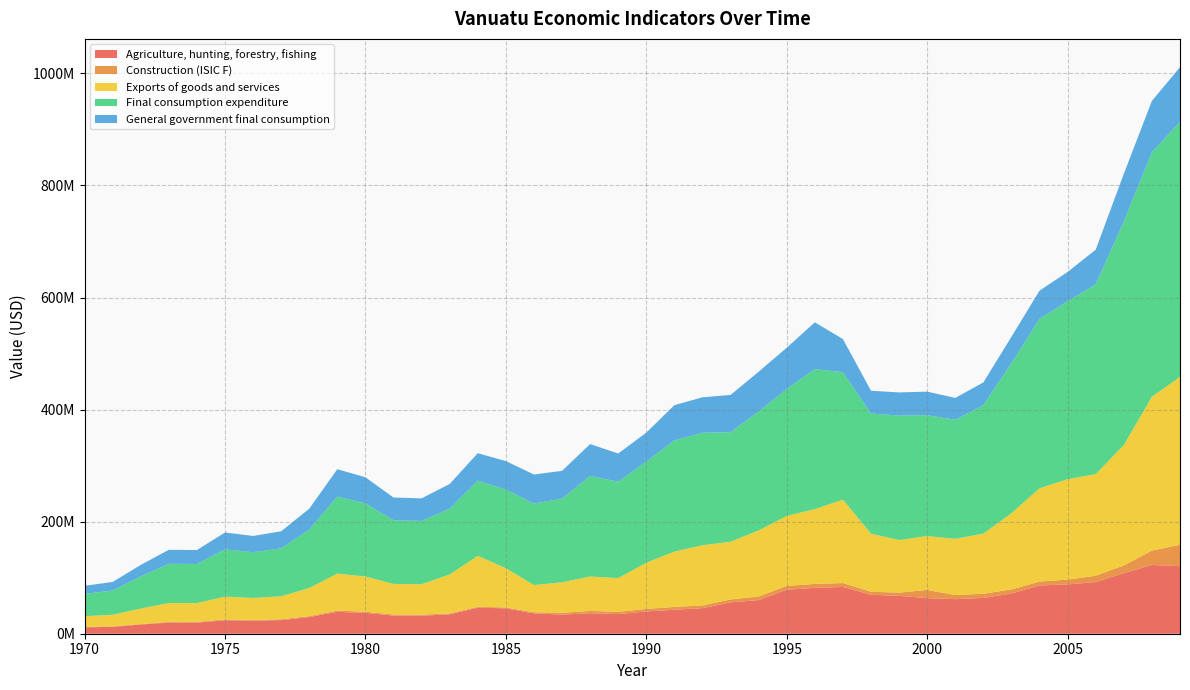

Reading right to left, list all the values displayed in this chart.

Agriculture, hunting, forestry, fishing: 2009=120553678	2008=122762148	2007=108231849	2006=92199233	2005=87975895	2004=86134717	2003=71790325	2002=63816394	2001=61653477	2000=63458331	1999=67647248	1998=69537814	1997=83486667	1996=81758427	1995=78617591	1994=60037916	1993=55973292	1992=45697286	1991=42776767	1990=39808303	1989=35000978	1988=36539732	1987=34119899	1986=36277969	1985=45311137	1984=46435724	1983=34681520	1982=32164914	1981=32364876	1980=37173566	1979=39085563	1978=29700862	1977=24337507	1976=23232203	1975=24053121	1974=19882532	1973=19938693	1972=16344571	1971=12300429	1970=11384922
Construction (ISIC F): 2009=38204686	2008=25637947	2007=13725442	2006=11315895	2005=8576986	2004=6968423	2003=7267420	2002=7485288	2001=7410510	2000=14660939	1999=5718942	1998=5379501	1997=6985446	1996=7101457	1995=6740893	1994=6453472	1993=5146887	1992=4779538	1991=5055217	1990=4428233	1989=4086591	1988=4127894	1987=3179477	1986=2105168	1985=1585450	1984=1638441	1983=1530174	1982=1886809	1981=1898538	1980=2180618	1979=2292777	1978=1742266	1977=1427649	1976=1362812	1975=1410967	1974=1166318	1973=1169613	1972=958780	1971=721549	1970=667845
Exports of goods and services: 2009=299604181	2008=274566821	2007=214755339	2006=181334498	2005=179247111	2004=166437070	2003=136092261	2002=107450738	2001=100251644	2000=96230280	1999=93794292	1998=103592947	1997=148744204	1996=133543174	1995=124936046	1994=117879731	1993=103064058	1992=107419476	1991=98831349	1990=82488473	1989=60227103	1988=61356700	1987=54472863	1986=48438084	1985=70114726	1984=90931053	1983=69466990	1982=54316319	1981=54653990	1980=62774340	1979=66003096	1978=50155317	1977=41098315	1976=39231808	1975=40618077	1974=33575278	1973=33670116	1972=27600786	1971=20771515	1970=19225515
Final consumption expenditure: 2009=455270944	2008=436397727	2007=398955461	2006=338762814	2005=317531561	2004=302451024	2003=267585097	2002=229127889	2001=212571522	2000=215605630	1999=222296355	1998=214415464	1997=227402841	1996=249890901	1995=226395896	1994=212264476	1993=195427742	1992=200883281	1991=198357460	1990=180522775	1989=171994560	1988=179530575	1987=149412712	1986=145407271	1985=140327948	1984=134129497	1983=117501722	1982=112944471	1981=113646618	1980=130531942	1979=137245764	1978=104292150	1977=85459168	1976=81577984	1975=84460570	1974=69815888	1973=70013092	1972=57392627	1971=43191951	1970=39977223
General government final consumption: 2009=97394780	2008=91597931	2007=85164124	2006=61848775	2005=52313208	2004=50335450	2003=47369175	2002=40620145	2001=38965932	2000=42097679	1999=41161749	1998=40704326	1997=59280228	1996=83484374	1995=73800623	1994=70945049	1993=66566931	1992=63176637	1991=62862261	1990=51650905	1989=50321167	1988=56926817	1987=49487716	1986=51924786	1985=50784277	1984=49043247	1983=44064806	1982=40284203	1981=40534640	1980=46557173	1979=48951810	1978=37198157	1977=30480947	1976=29096635	1975=30124775	1974=24901417	1973=24971755	1972=20470380	1971=15405388	1970=14258782